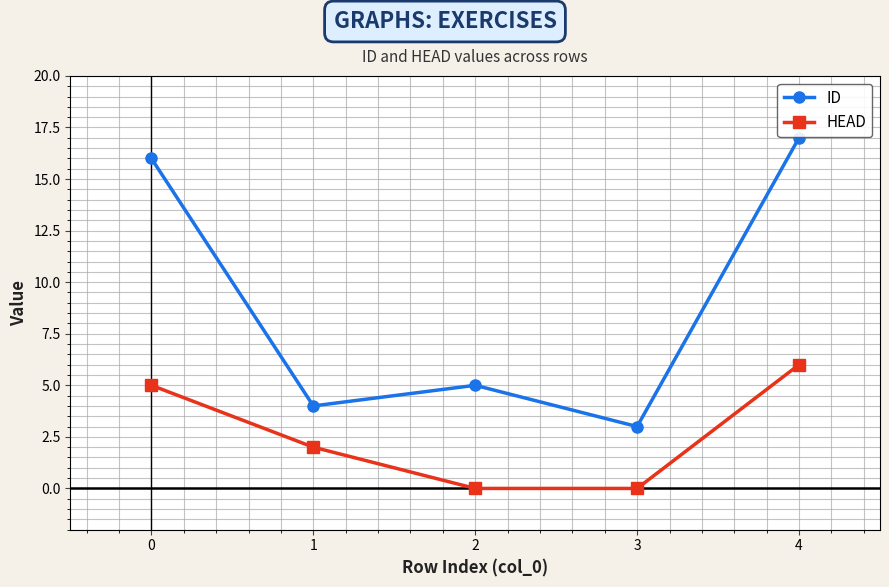

Reading left to right, extract all data points from this chart.

ID: 0=16	1=4	2=5	3=3	4=17
HEAD: 0=5	1=2	2=0	3=0	4=6